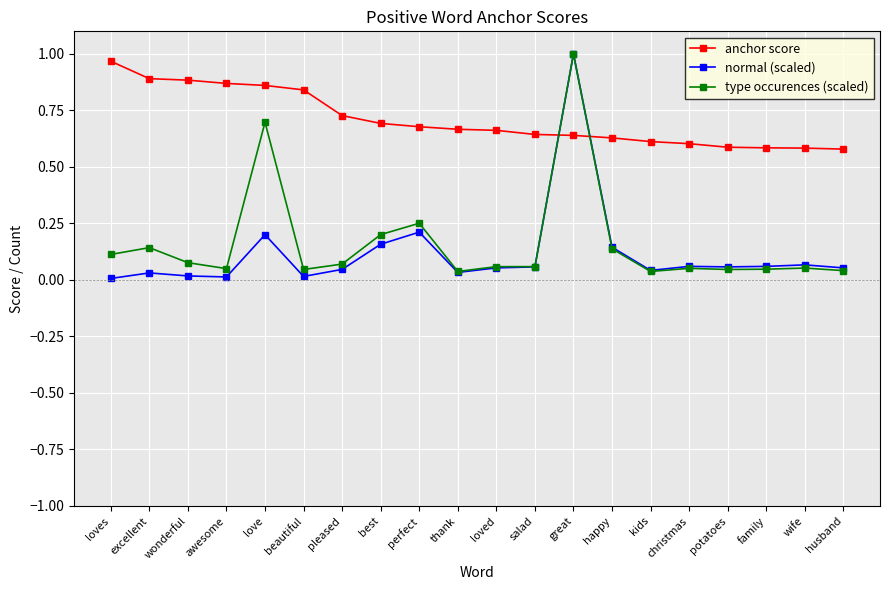

What position from the right is kids?

6